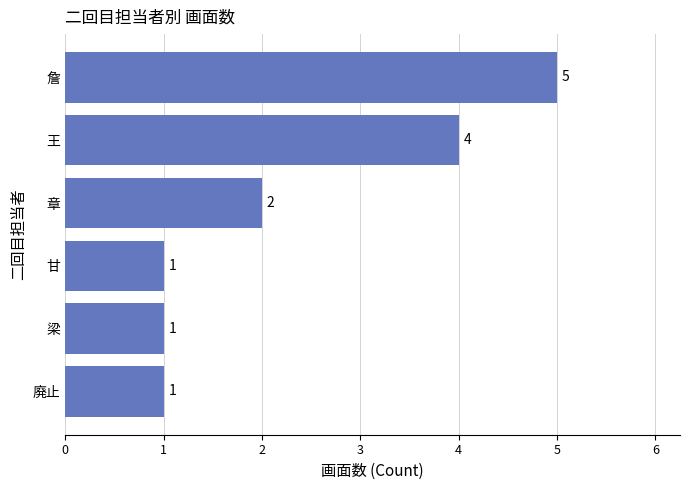

What is the value of the 5th bar from the top?

1